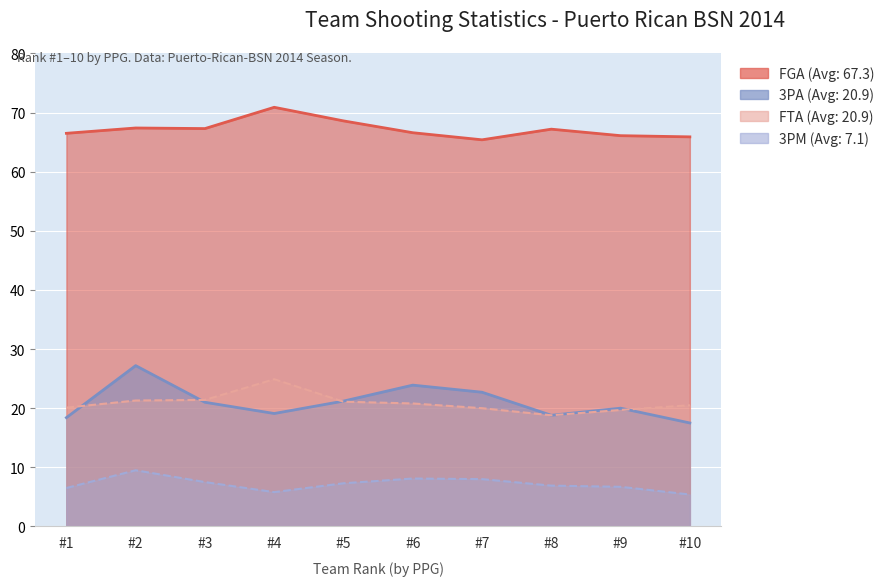

What is the lowest value of the 3PM series?

5.4